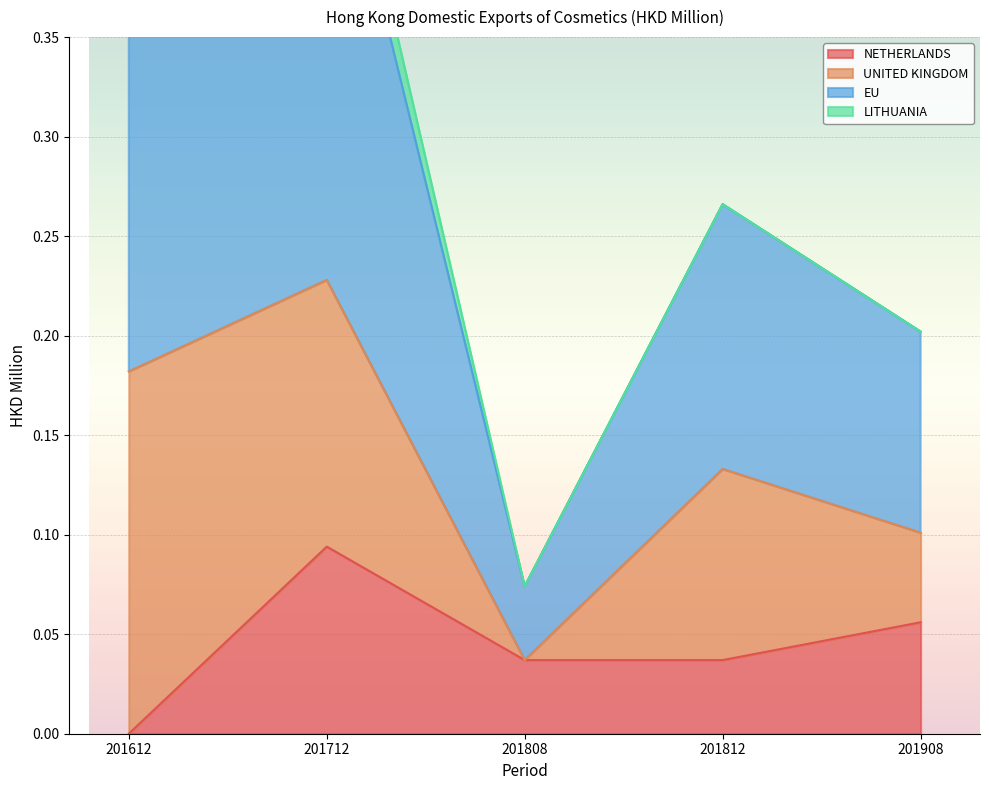

In EU, how many points are lower than both neighbors (excluding endpoints)?

1